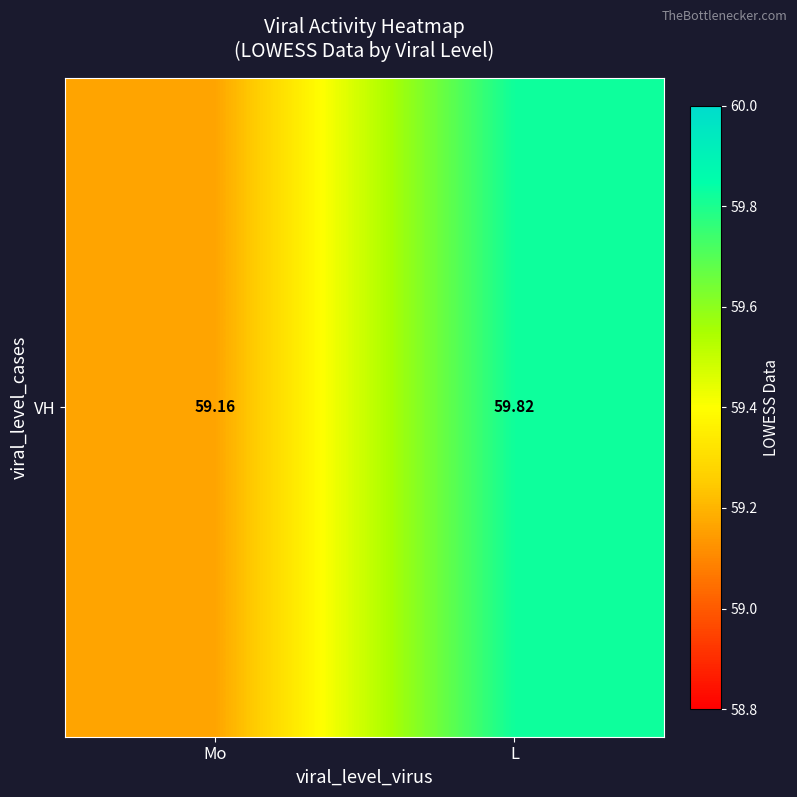

At which category does the chart reach its minimum across all series?

Mo